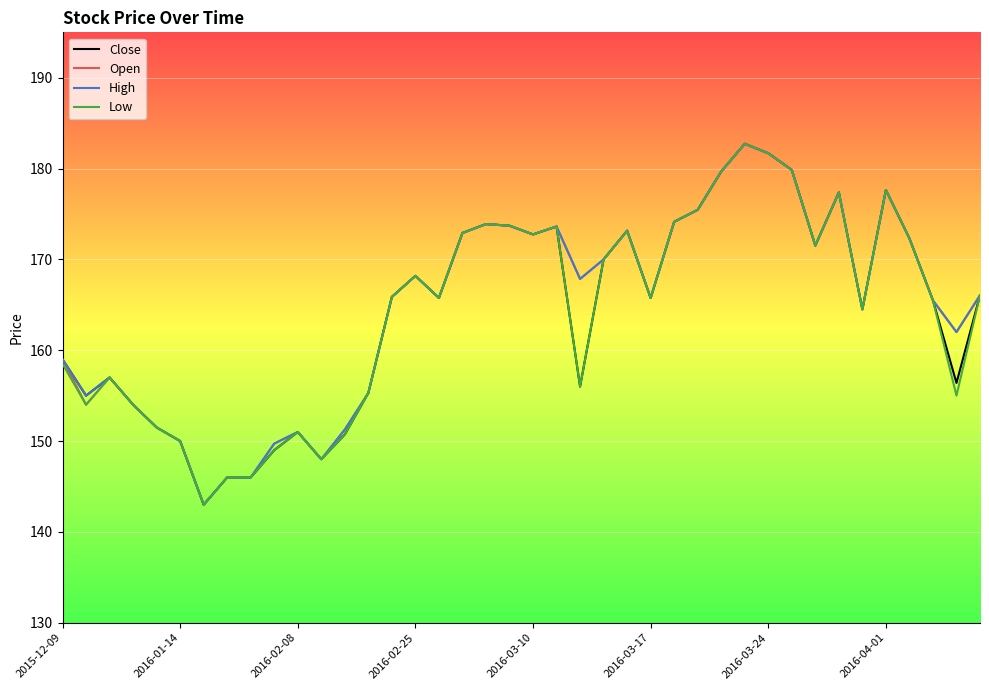

What is the greatest value displayed?

182.7